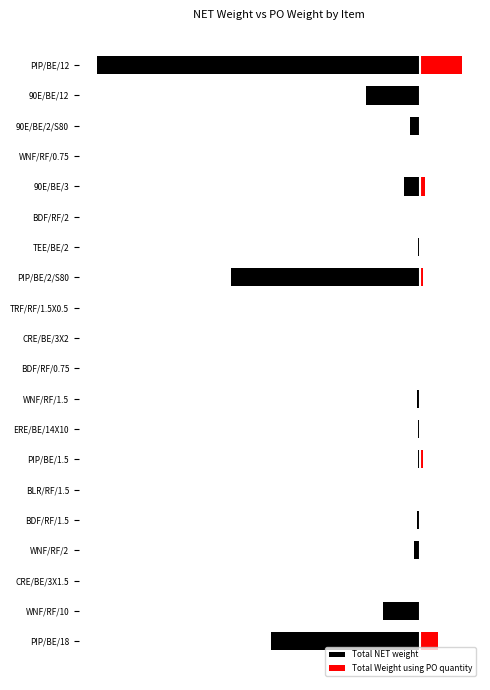

What is the difference between the Total NET weight values at ERE/BE/14X10 and BDF/RF/1.5?

0.3